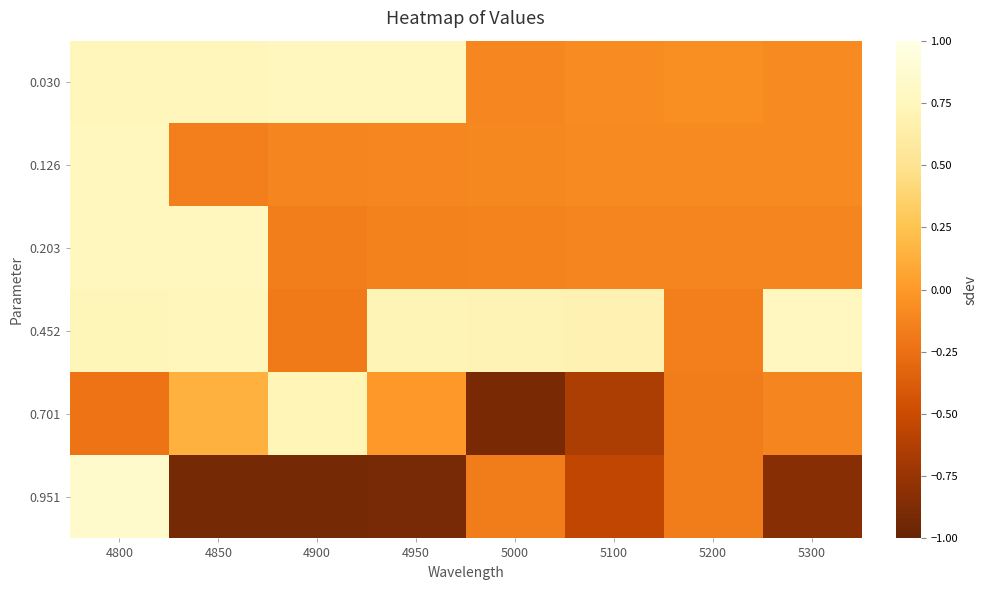

Count the number of categories in the chart.

8